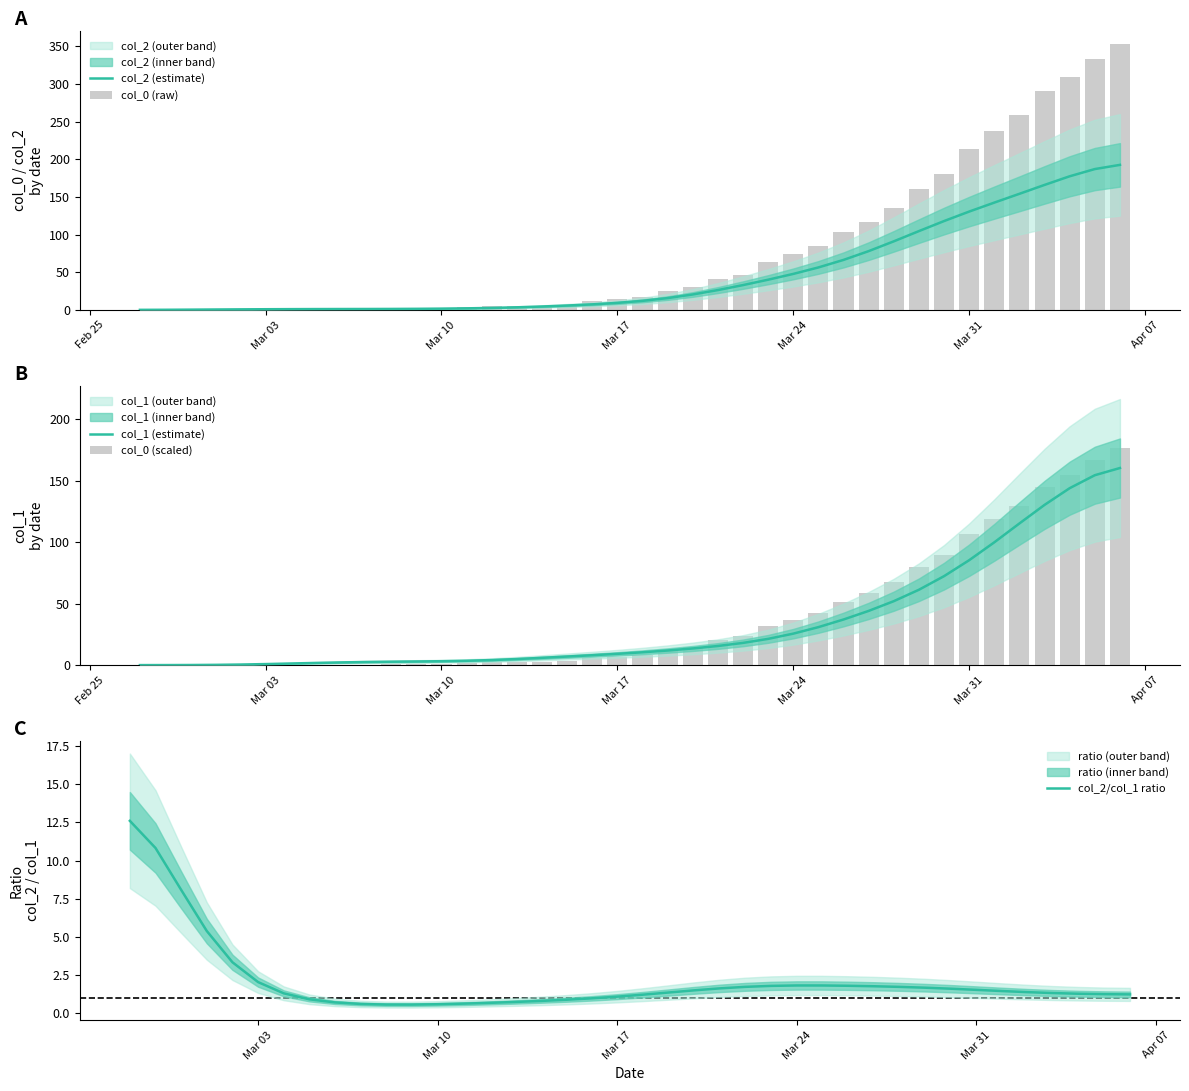

What is the maximum value for col_2/col_1 ratio?

12.6